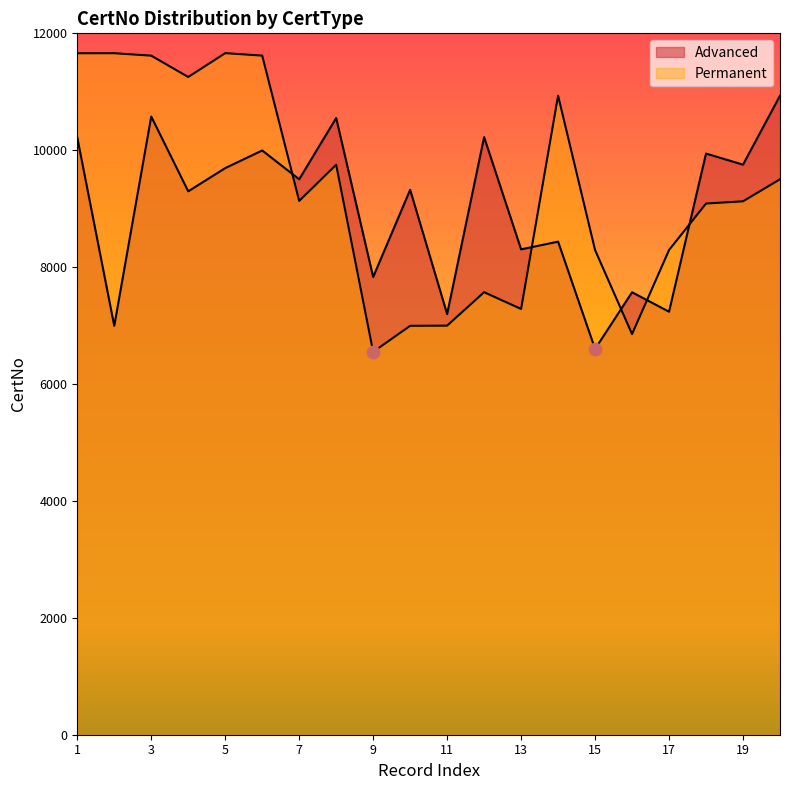

At which category is the sum across all series the highest?

3